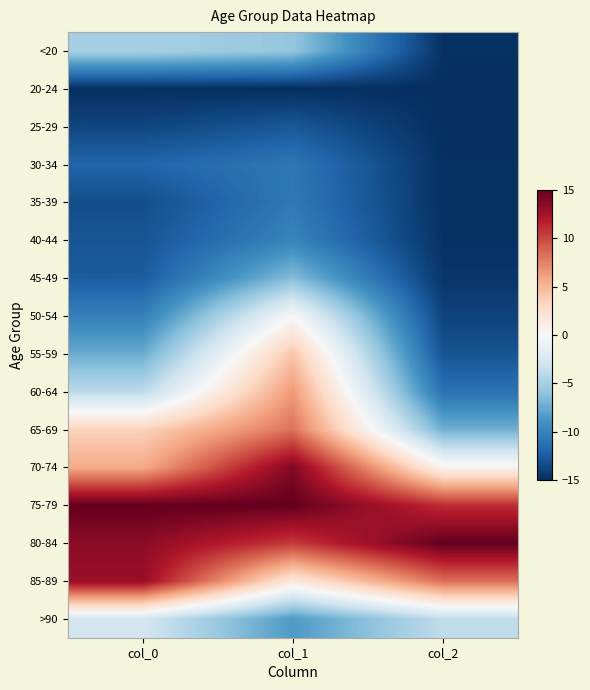

What is the difference between the highest and lowest values at col_0?

30.0